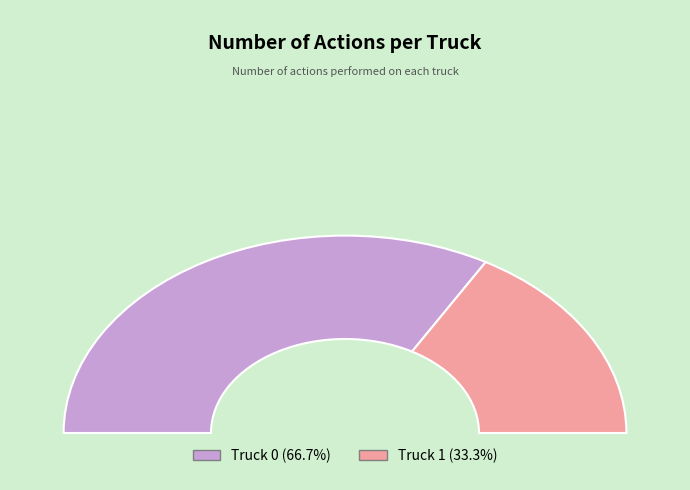

Rank the categories by value from lowest to highest.

Truck 1, Truck 0